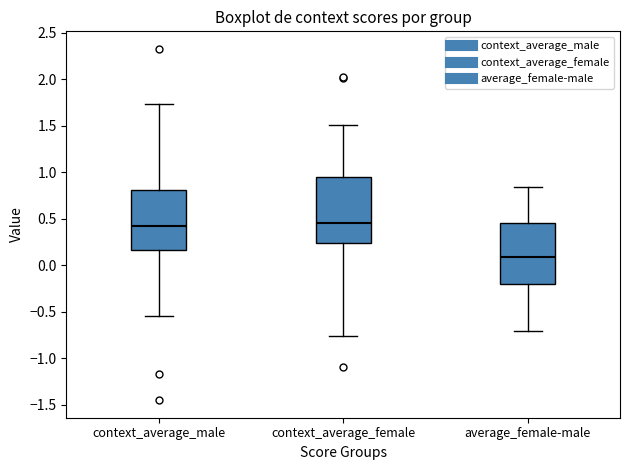

Where does the upper whisker of the box for average_female-male end on the y-axis? The values are not printed on the chart, so give them approximately, as read against the axis.

0.85